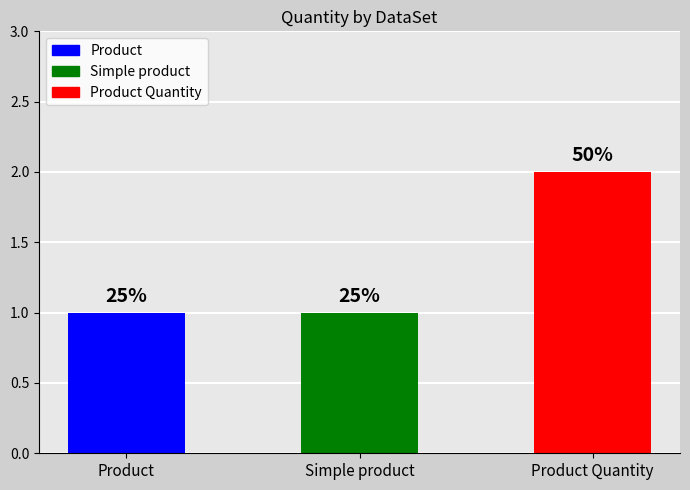

How many bars are there in total?

3